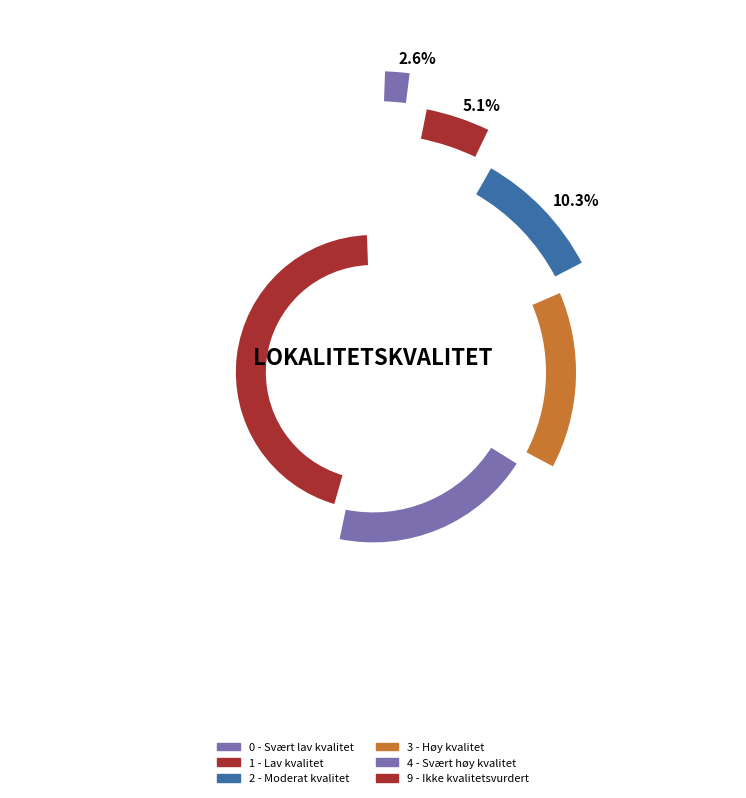

What is the smallest slice in the pie chart?

0 - Svært lav kvalitet